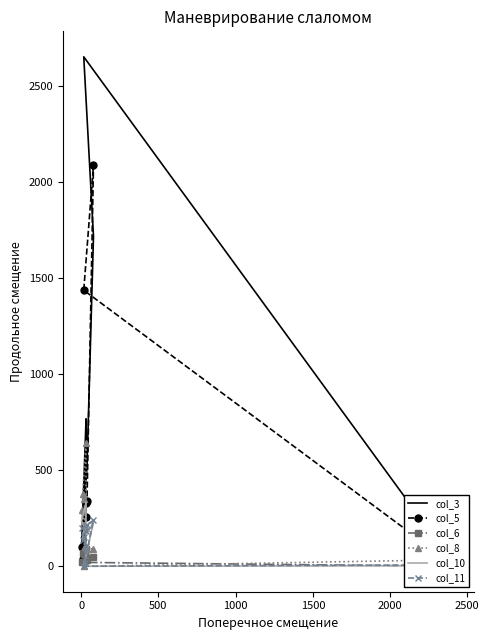

What is the sum of all col_3 values?

6472